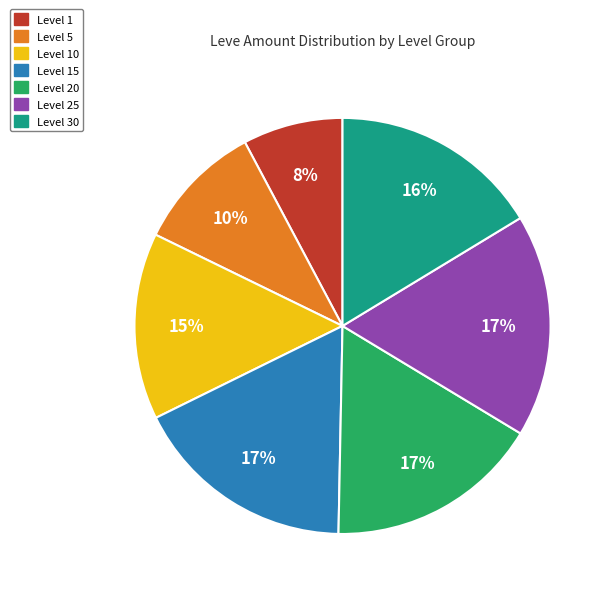

To the nearest percent, what is the average slice percentage?

14%